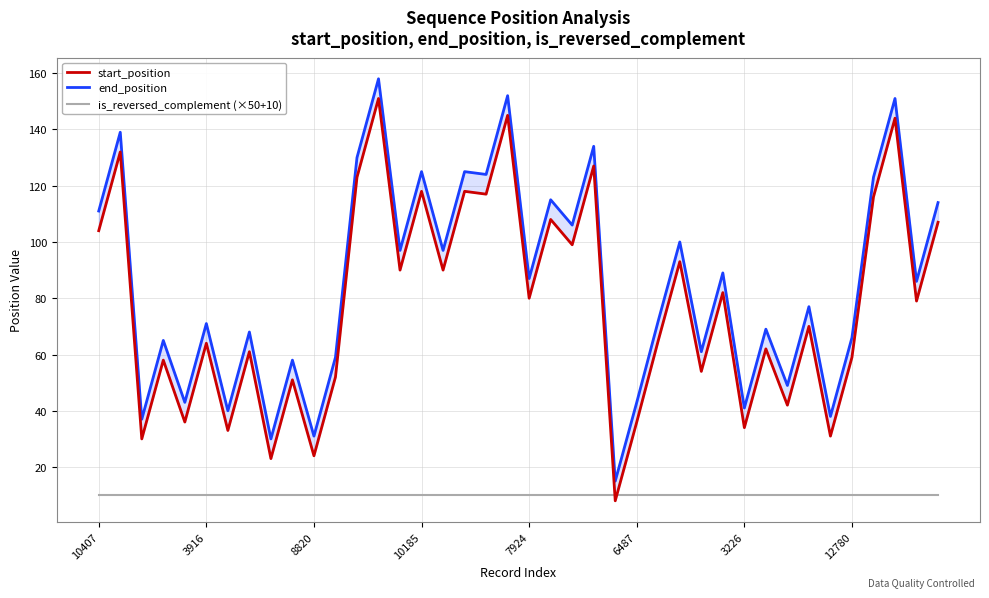

What is the difference between the maximum and second lowest values in the end_position series?

128